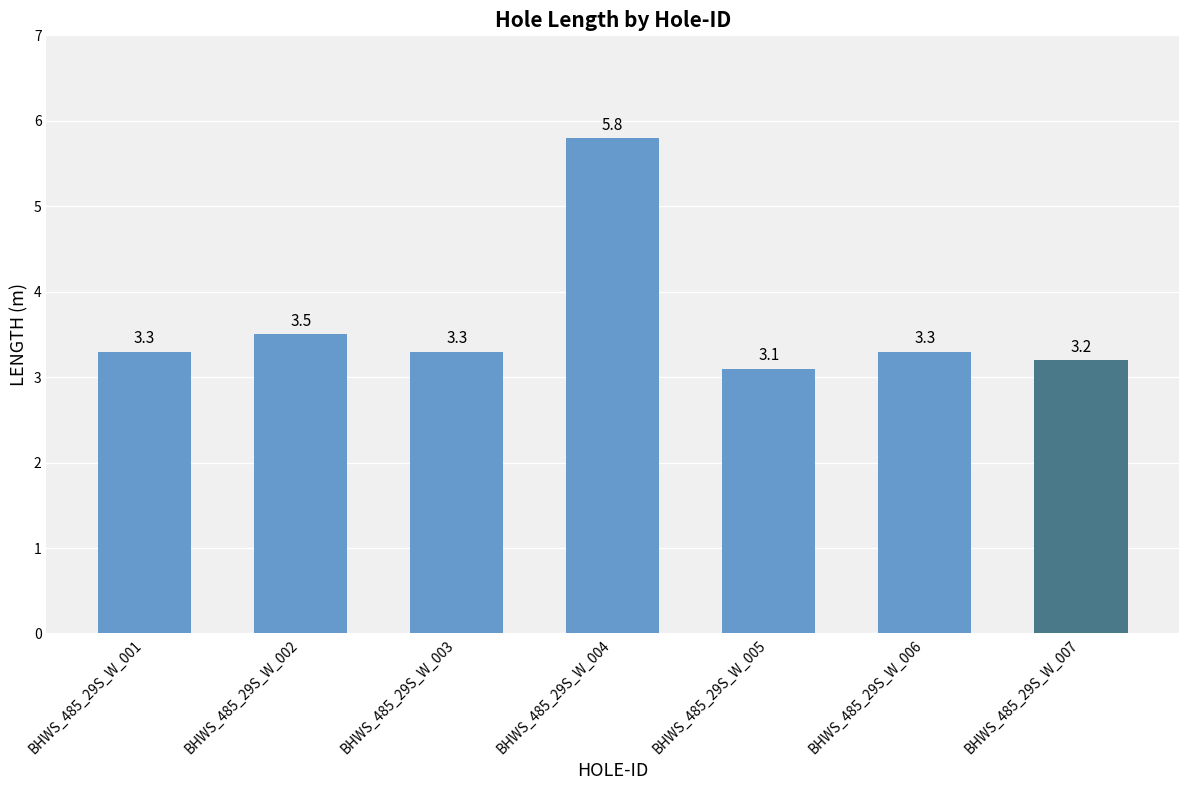

Reading left to right, what are all the values shown in this chart?

BHWS_485_29S_W_001=3.3	BHWS_485_29S_W_002=3.5	BHWS_485_29S_W_003=3.3	BHWS_485_29S_W_004=5.8	BHWS_485_29S_W_005=3.1	BHWS_485_29S_W_006=3.3	BHWS_485_29S_W_007=3.2